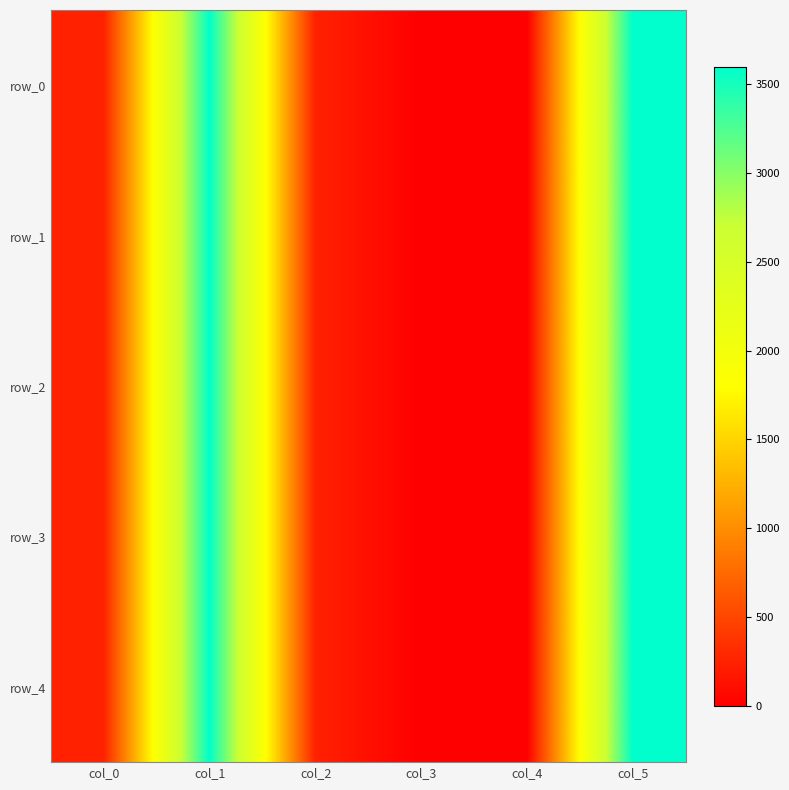

Which series has the widest spread of values?

row_0